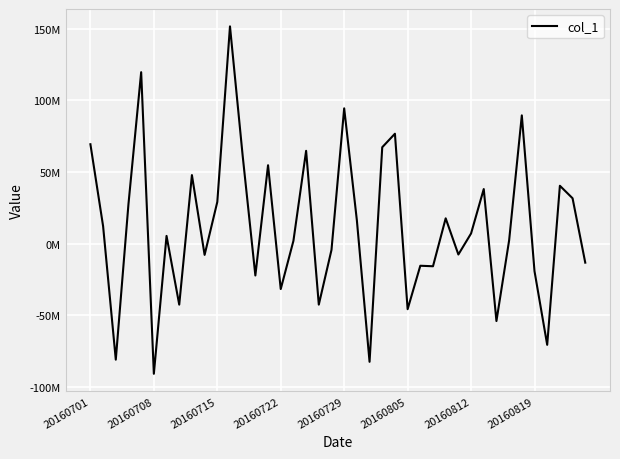

Does the chart display data point markers on the line(s)?

No